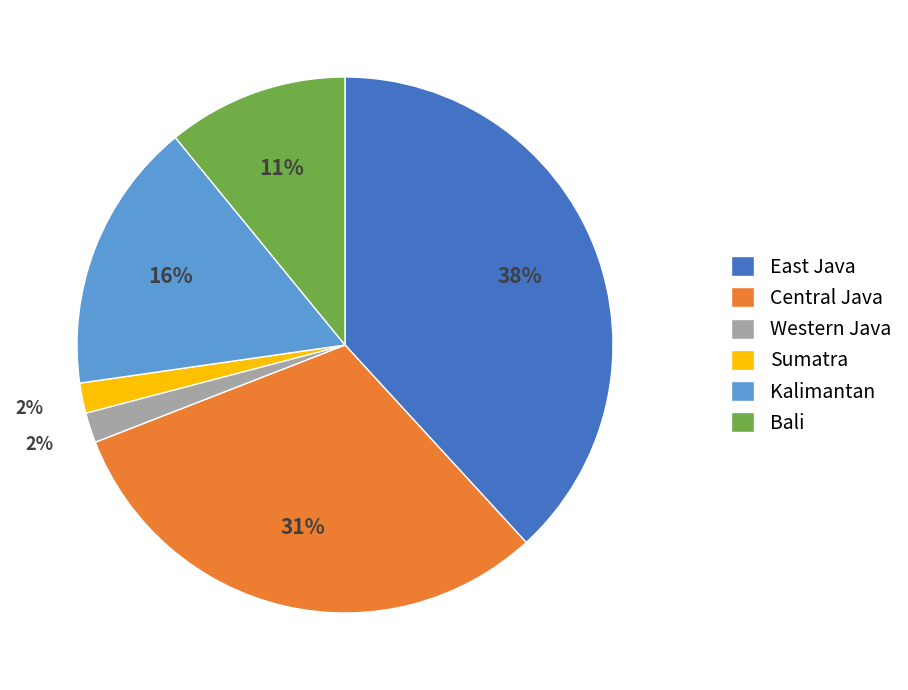

Is it true that East Java is 29% of the pie?

False